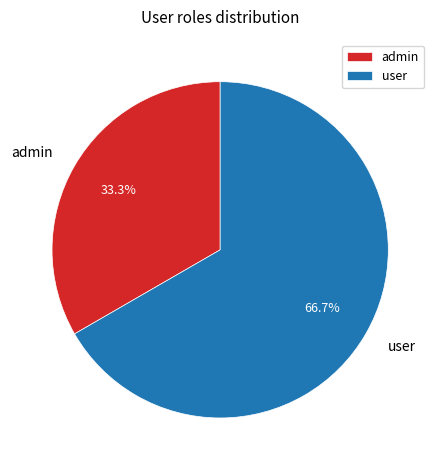

Combined, what portion of the pie is user and admin?

100.0%